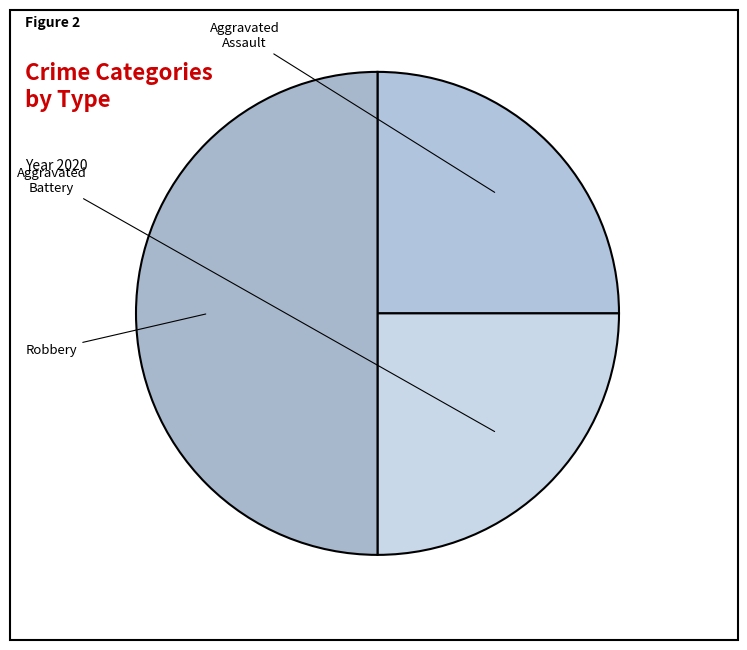

To the nearest percent, what percentage of the pie is Robbery?

50%